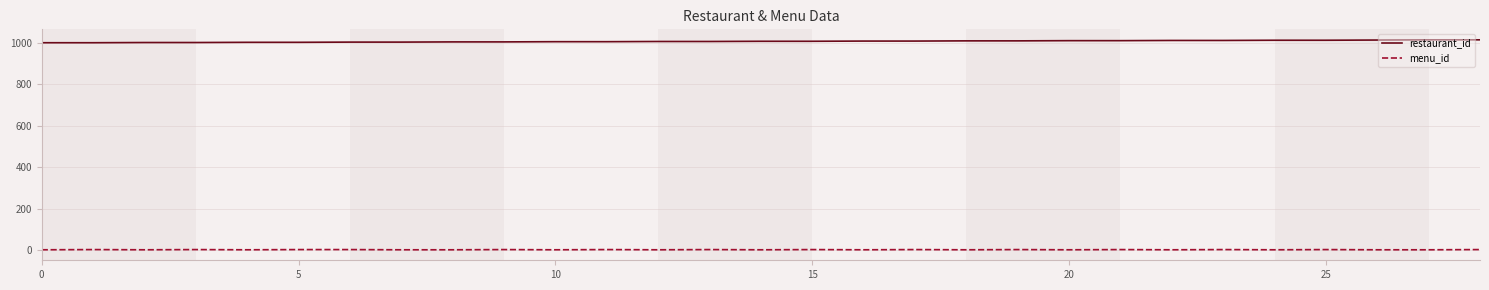

True or false: menu_id and restaurant_id intersect in this chart.

False